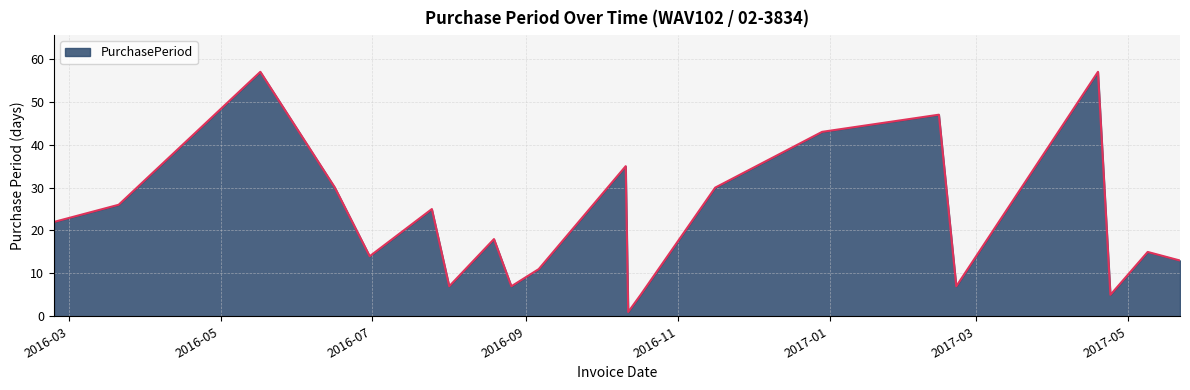

How many categories are shown in the chart?

21